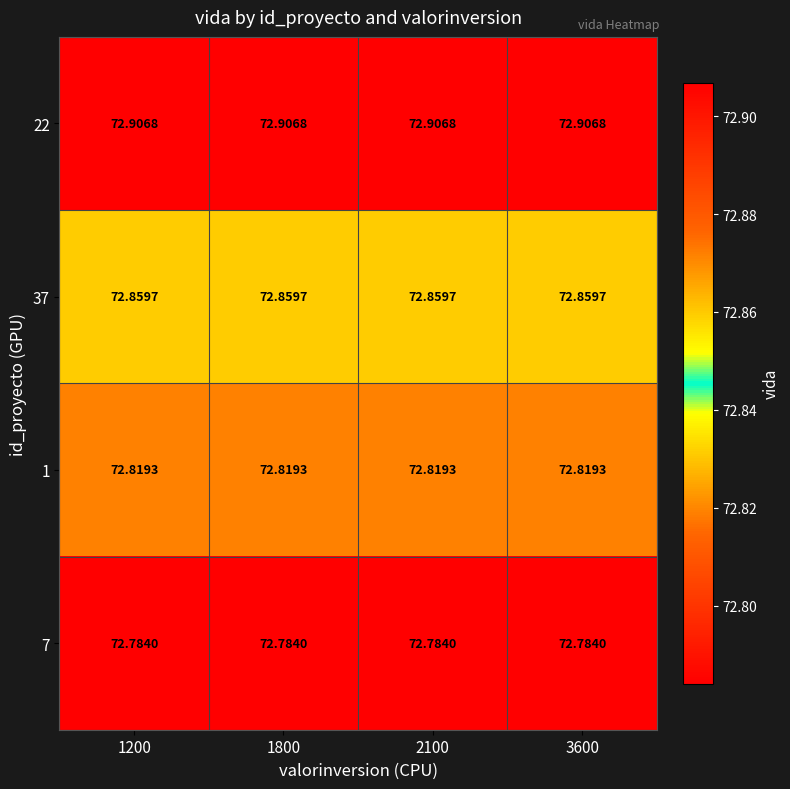

Is the value of 37 at 3600 greater than the value of 7 at 3600?

Yes